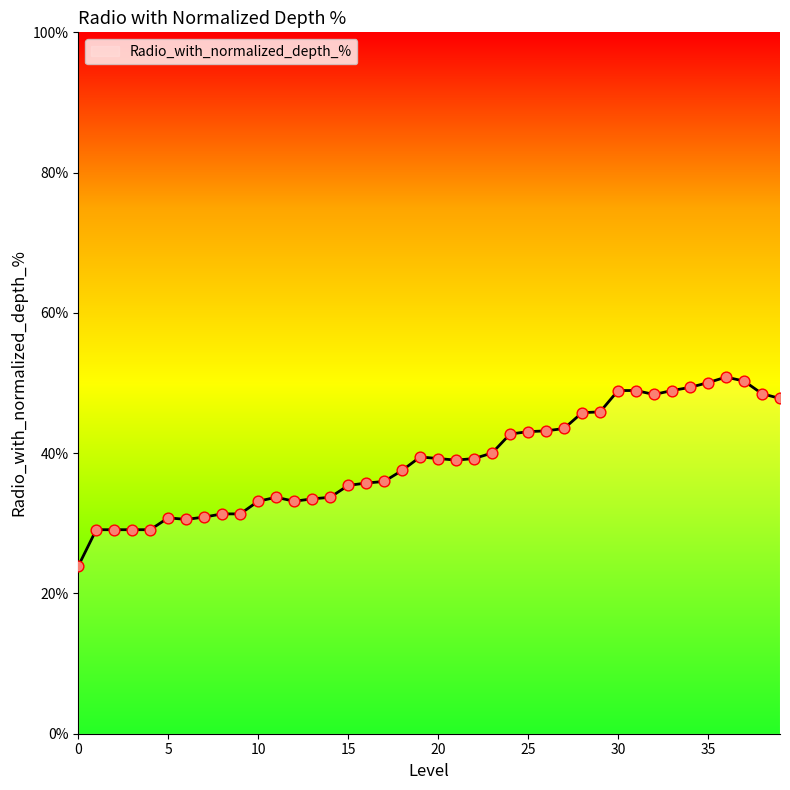

What is the difference between the maximum and minimum values?

26.9